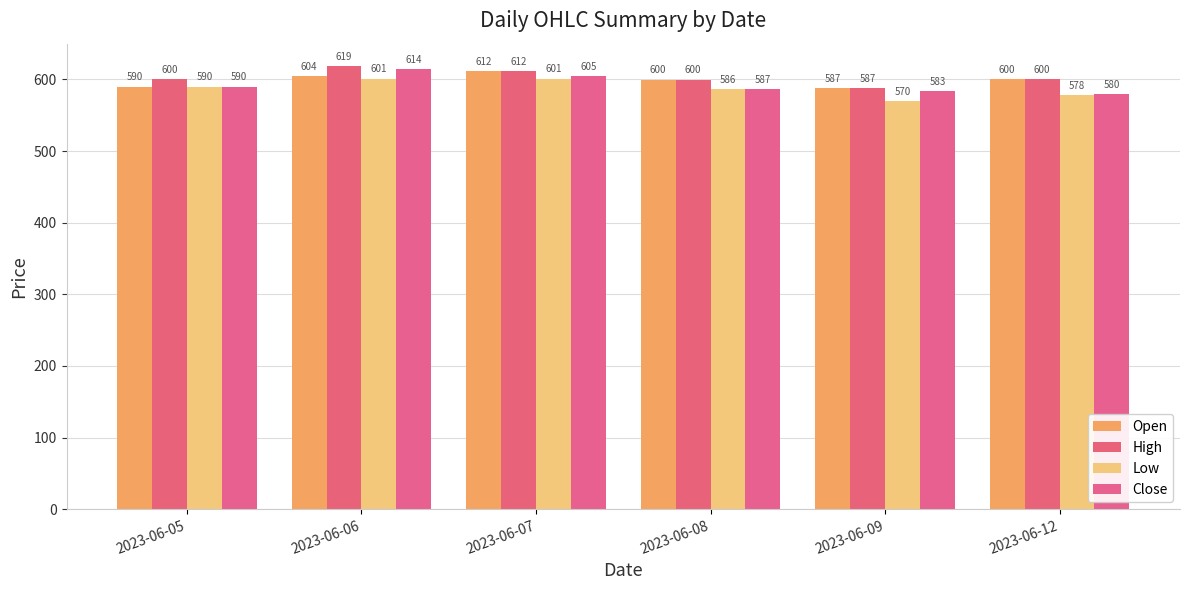

Rank the series at 2023-06-07 from lowest to highest value.

Low, Close, Open, High